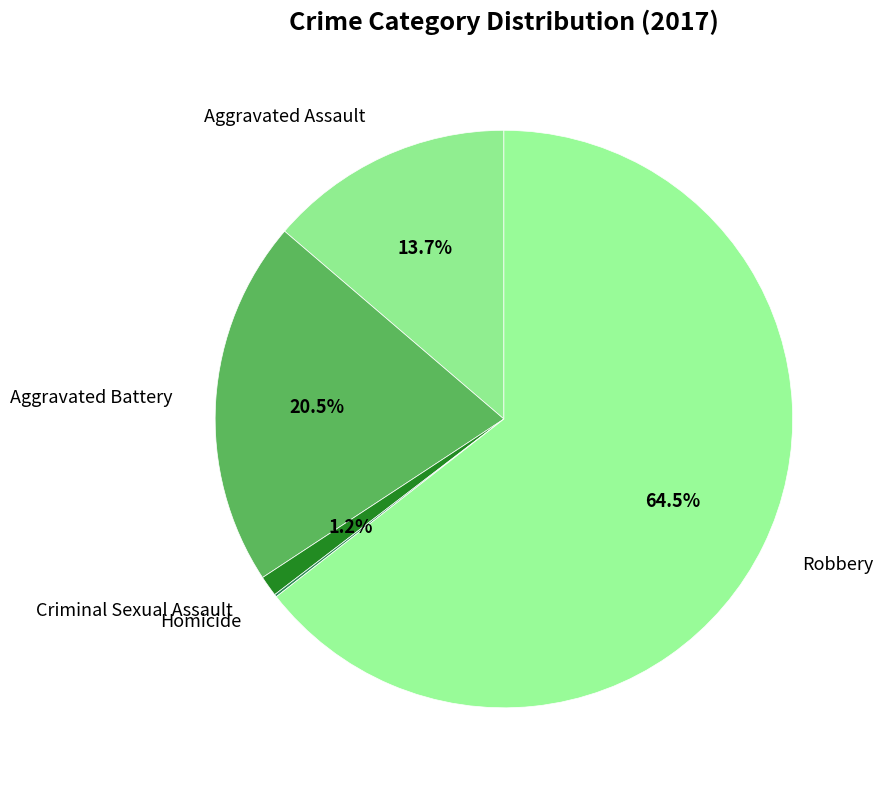

Which slice is the largest?

Robbery